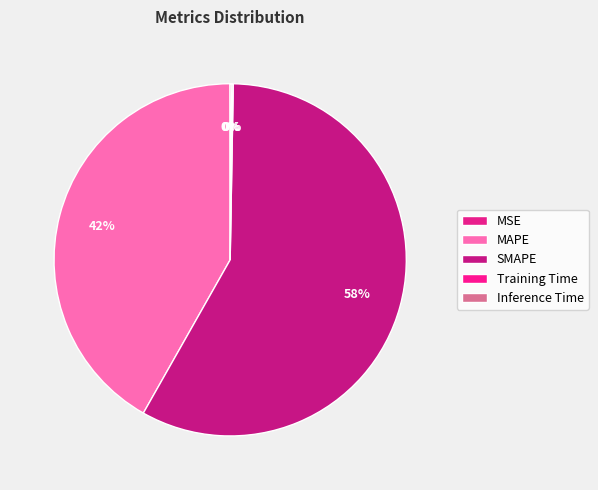

What percentage is the SMAPE slice, to the nearest percent?

58%